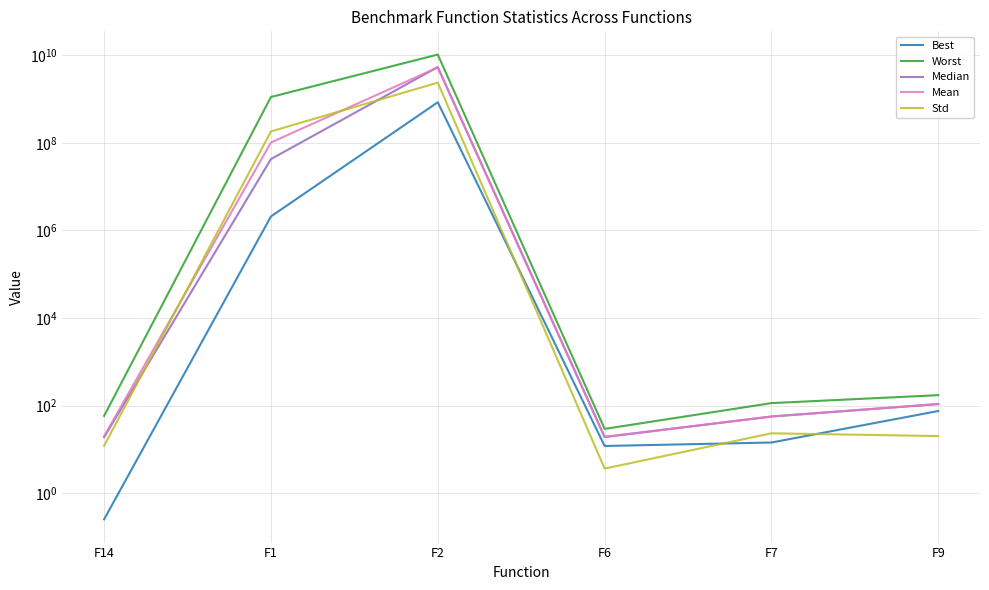

True or false: Mean and Worst intersect in this chart.

False